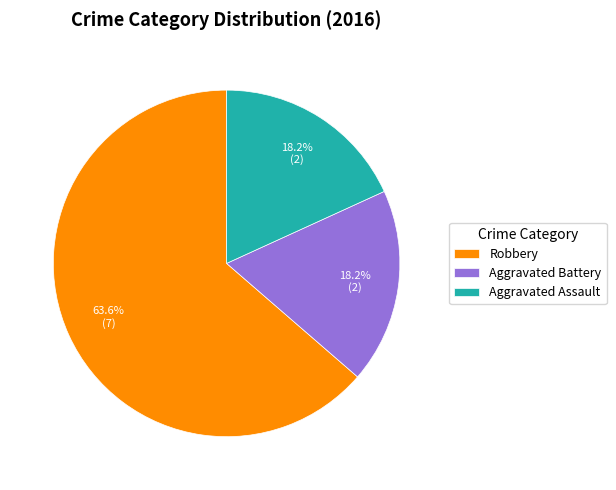

Do Aggravated Battery and Aggravated Assault together represent more than half of the pie?

No